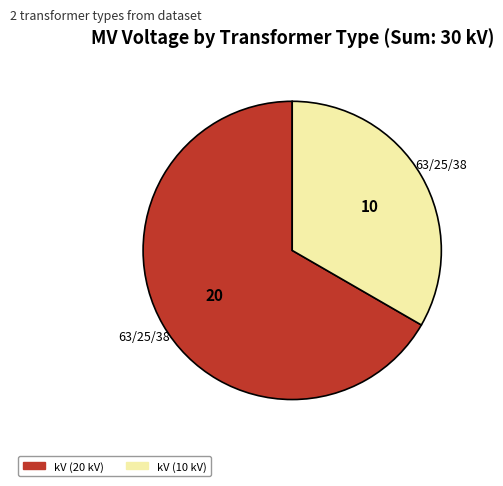

Is there a majority slice in this chart?

Yes